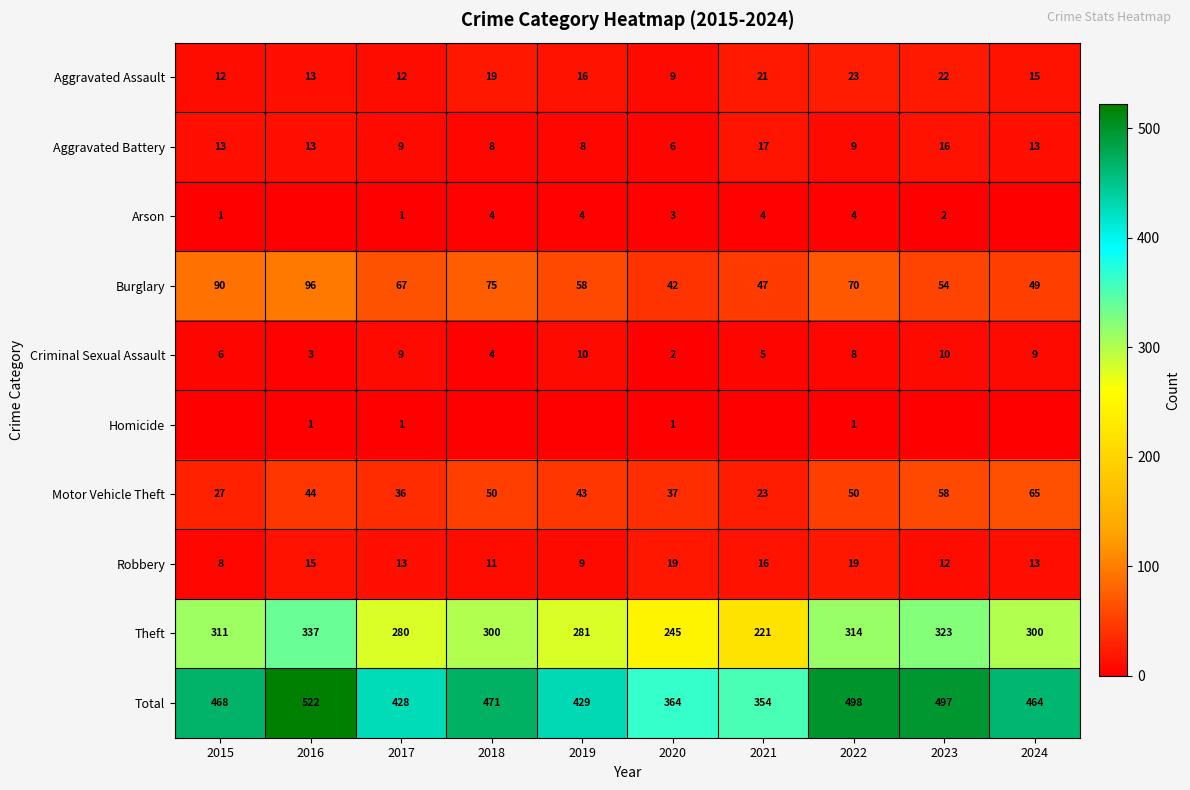

What is the average value of the Burglary series?

65